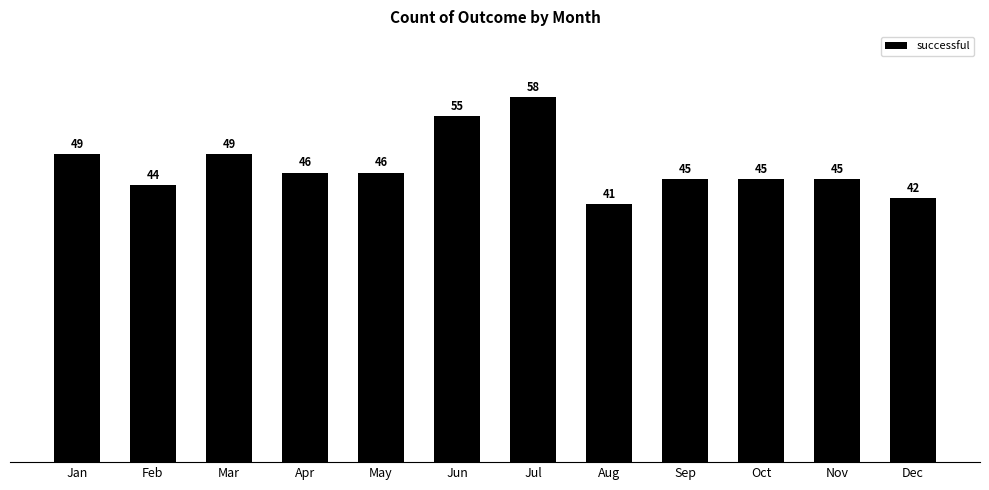

Between May and Aug, which is larger?

May